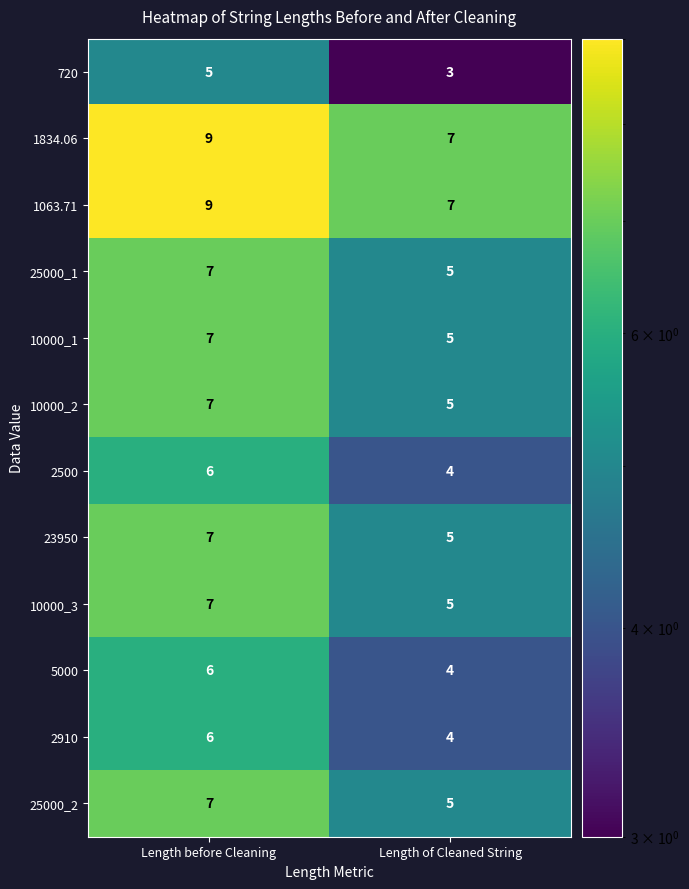

What is the average value of the 25000_1 series?

6